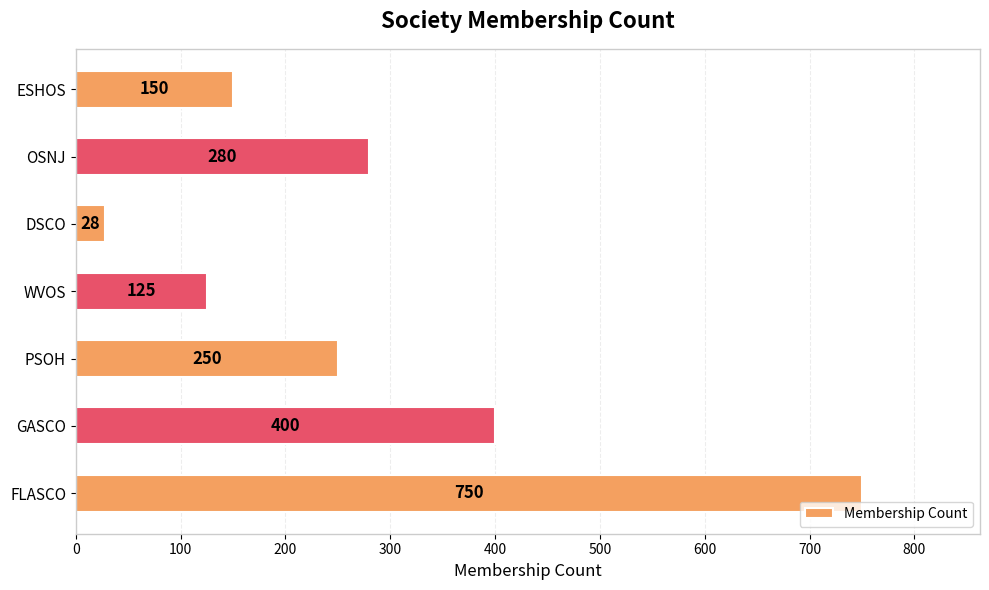

How many values are below 250?

3